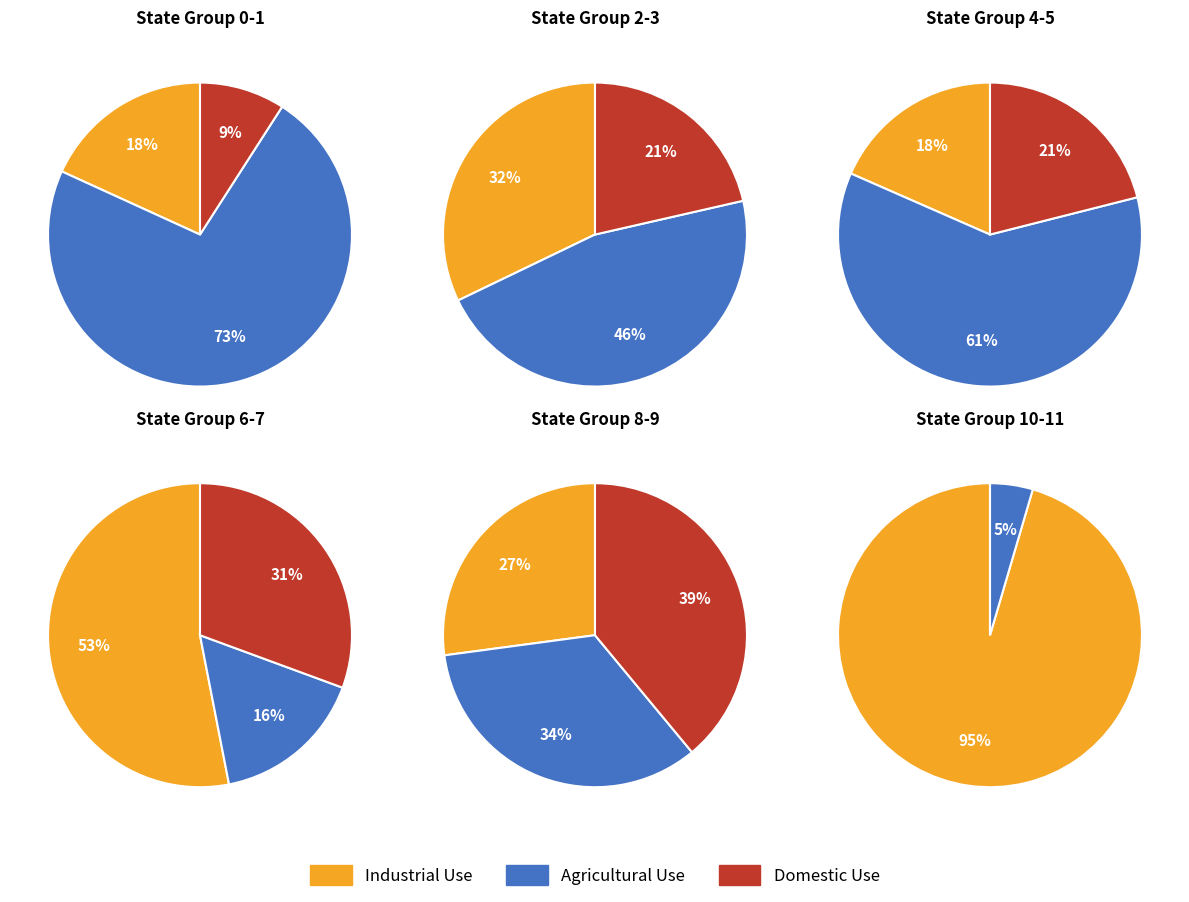

What percentage is NOT represented by 0?

94.9%